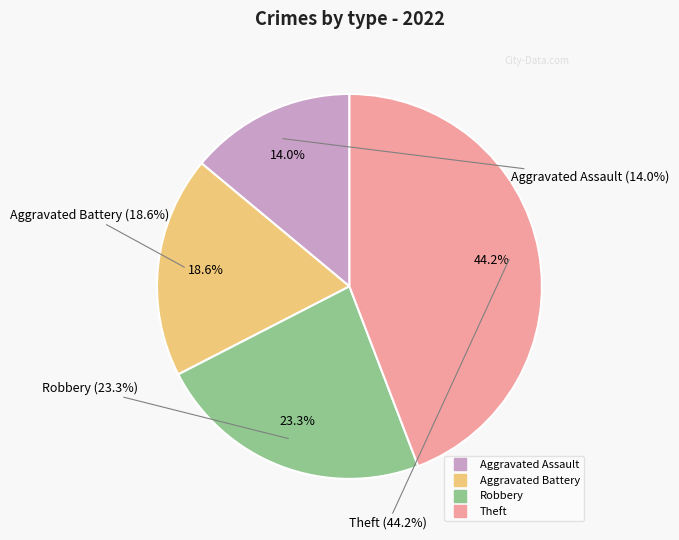

What percentage do Robbery and Theft together represent?

67.4%